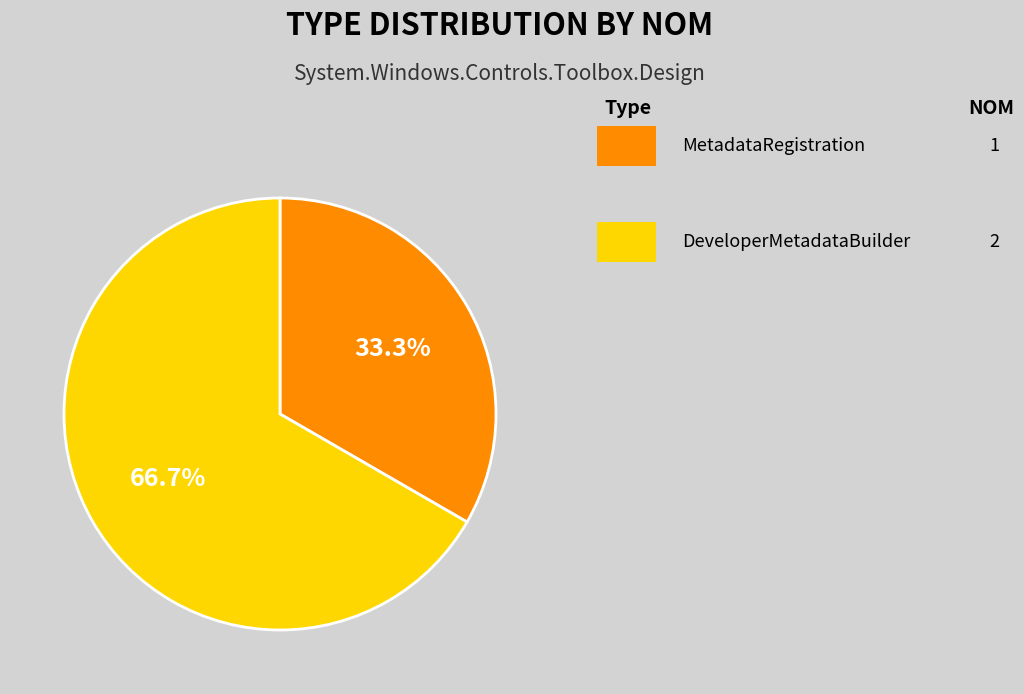

How many slices are in this pie chart?

2